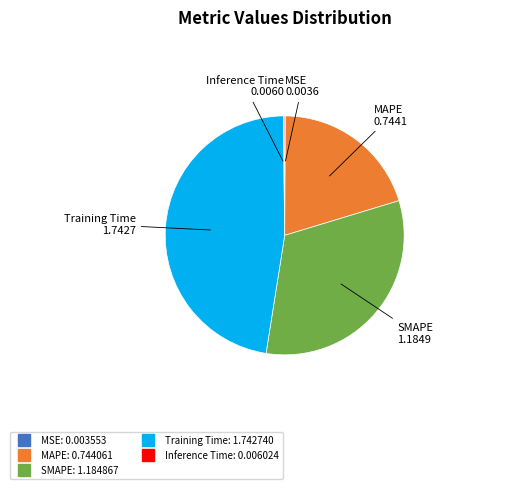

Is there any slice that represents more than half of the pie?

No